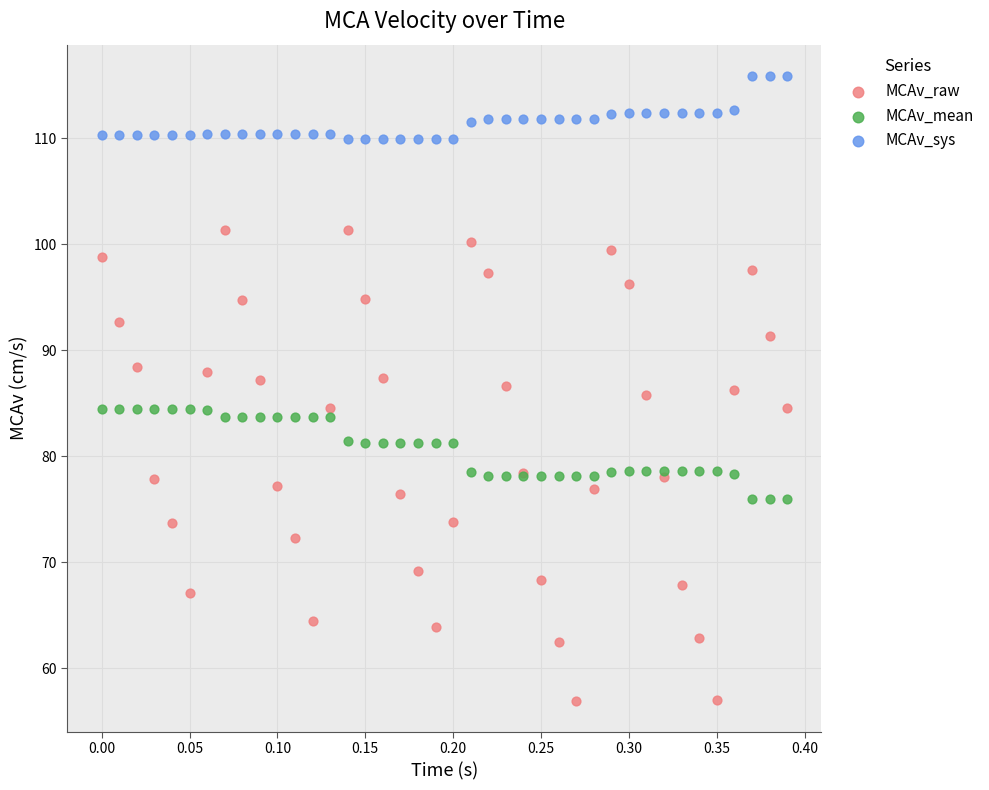

Which series contains the highest Y value?

MCAv_sys